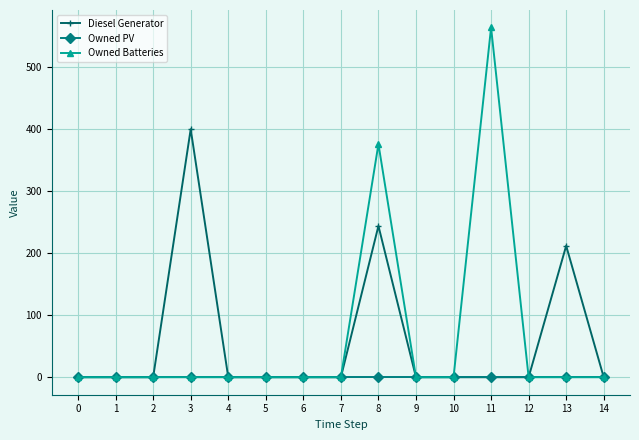

The value of Diesel Generator at 0 is 0. True or false?

True